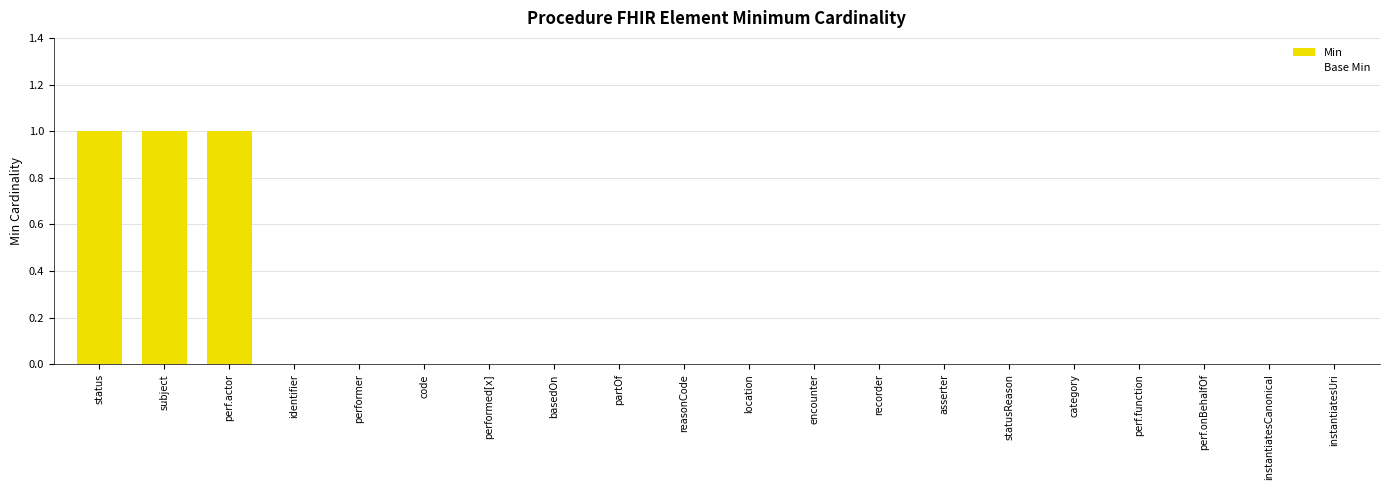

True or false: Base Min has a value of 0 at perf.function.

True